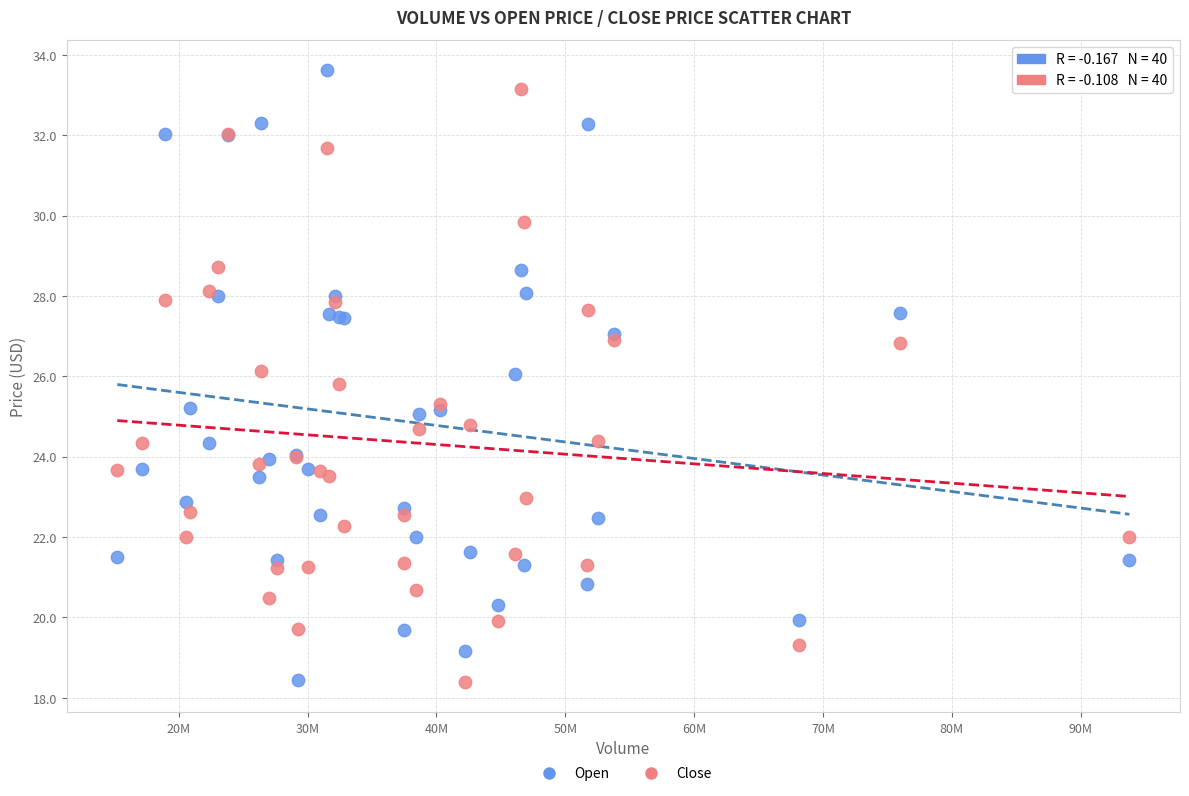

What is the X range (max minus min) for the scatter plot?

78546855.0